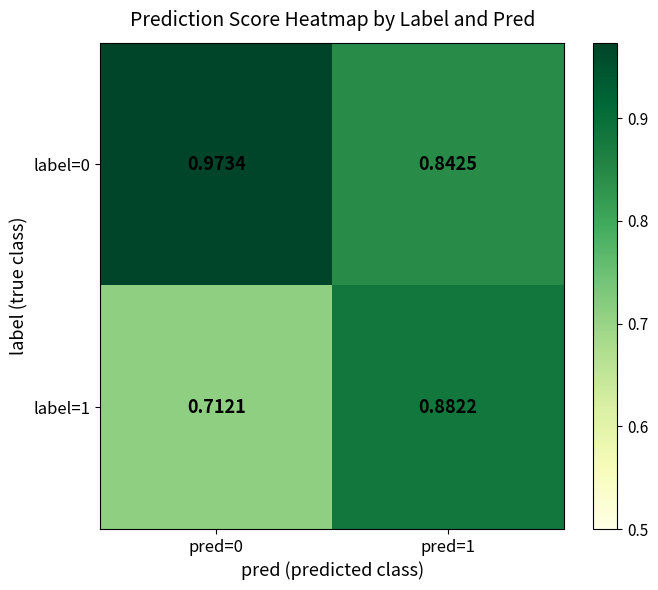

Is the value of label=0 at pred=1 greater than the value of label=1 at pred=0?

Yes